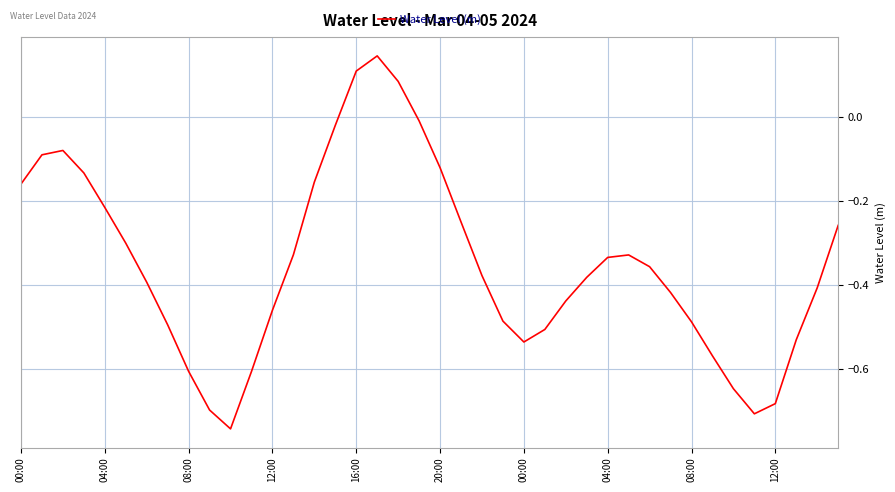

What is the difference between the maximum and minimum values?

0.9